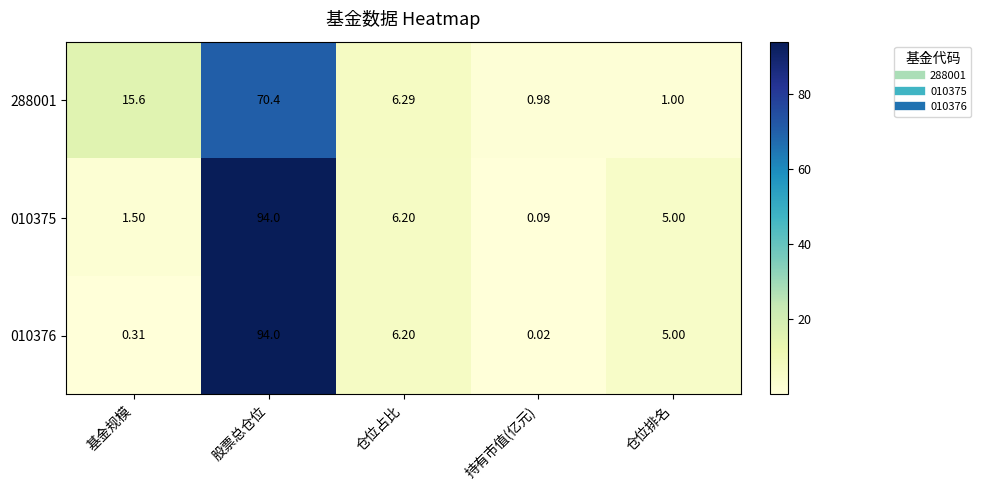

At which category is the sum across all series the highest?

股票总仓位